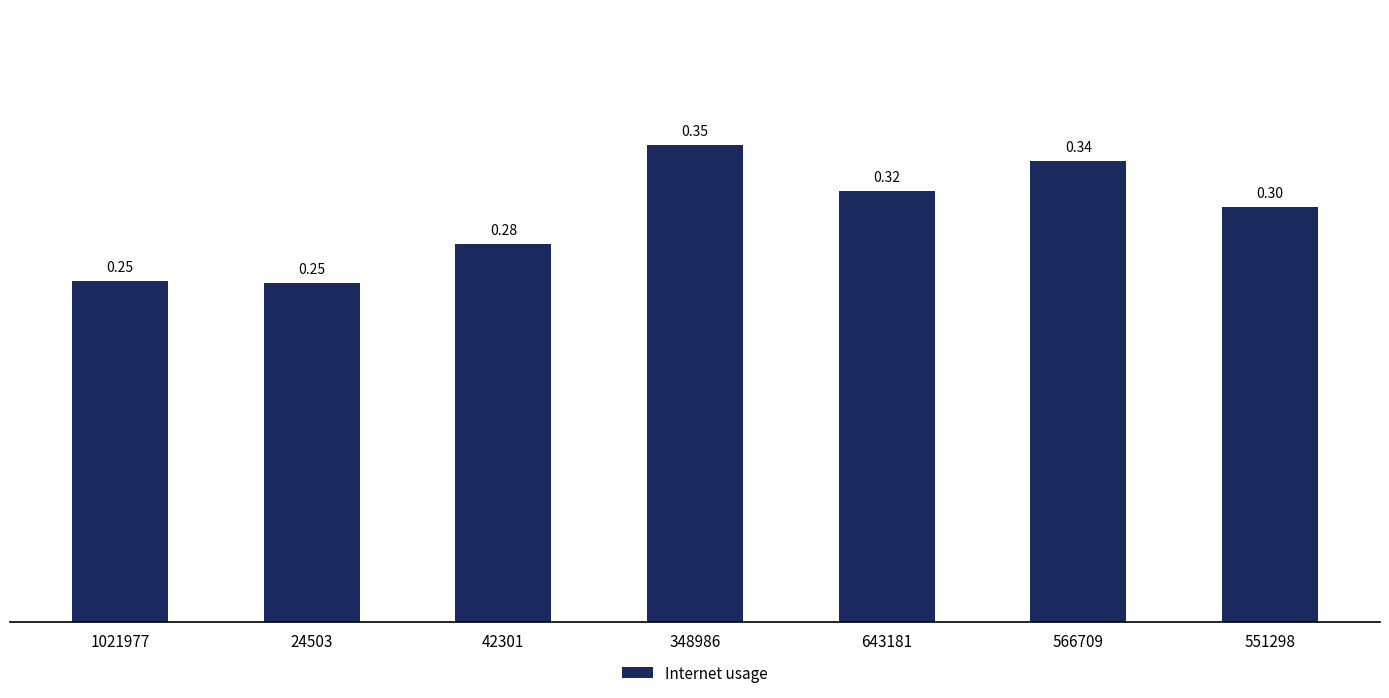

True or false: the data shows 0.3 at 551298.

True